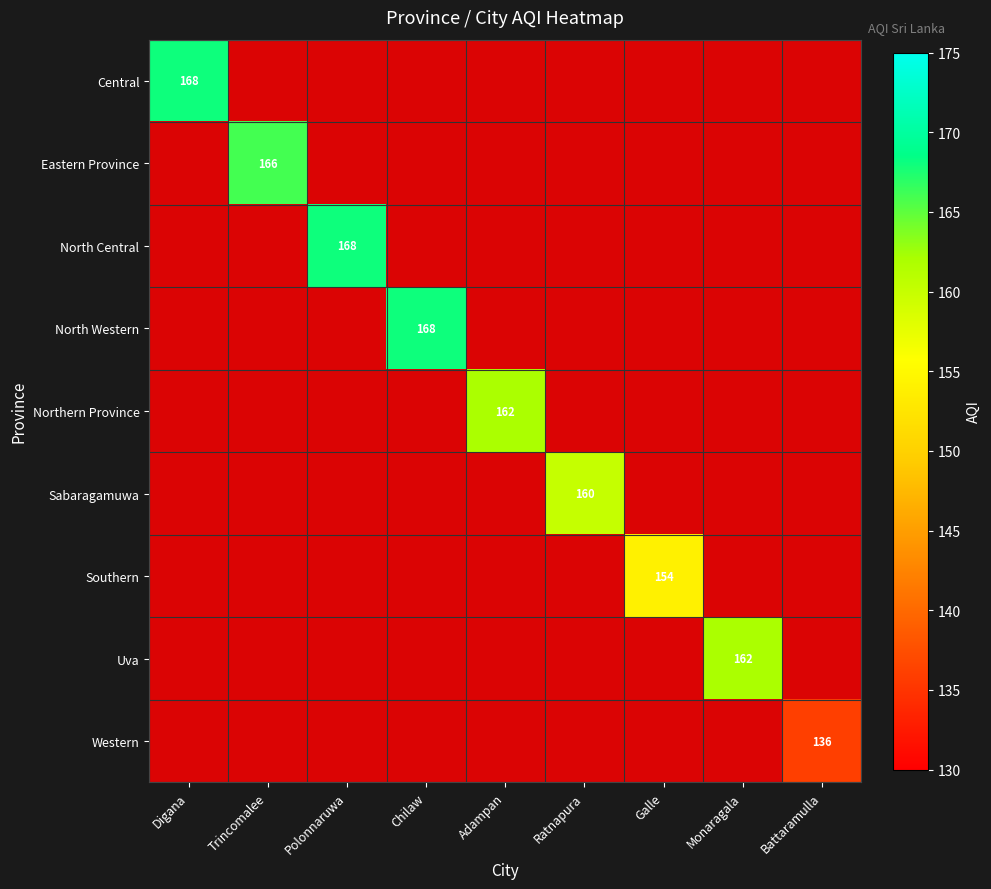

At which category is the sum across all series the highest?

Digana